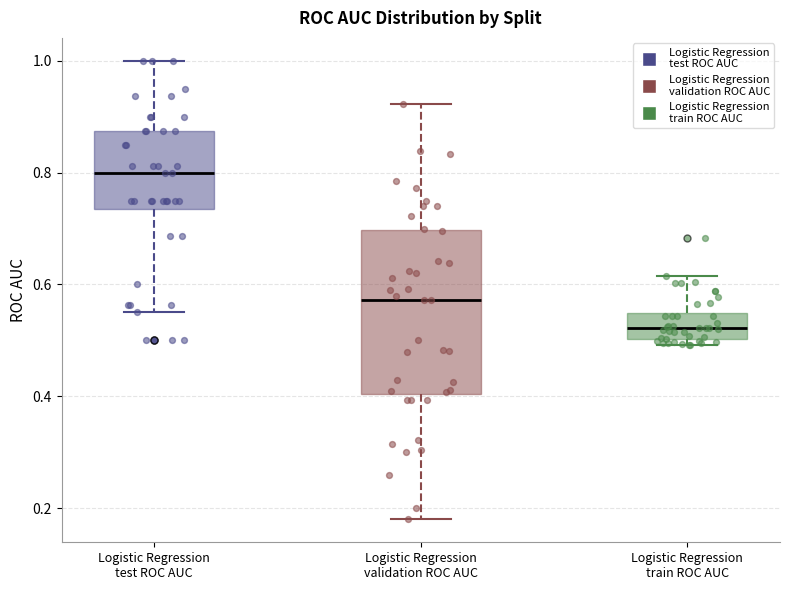

Comparing the boxes themselves (not the whiskers), which one is the tallest?

Logistic Regression validation ROC AUC